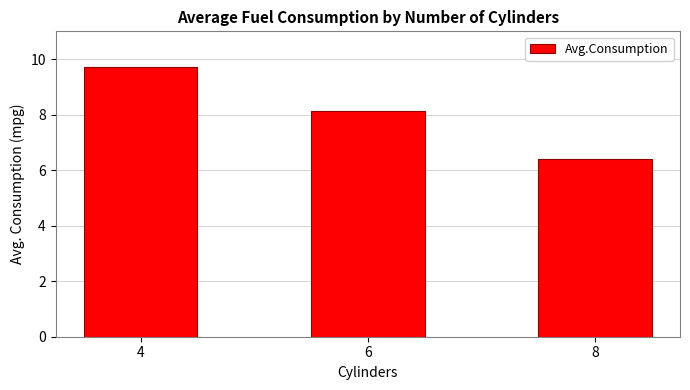

Which category has the lowest value across all series?

8